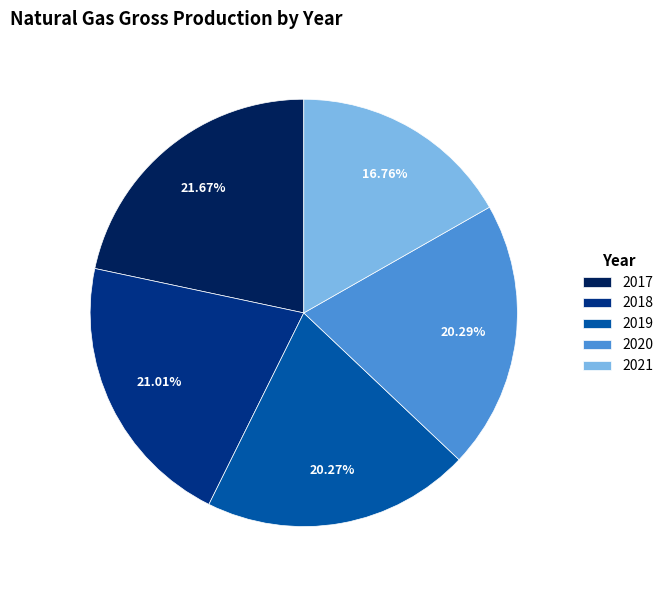

Does 2017 account for over 50% of the chart?

No